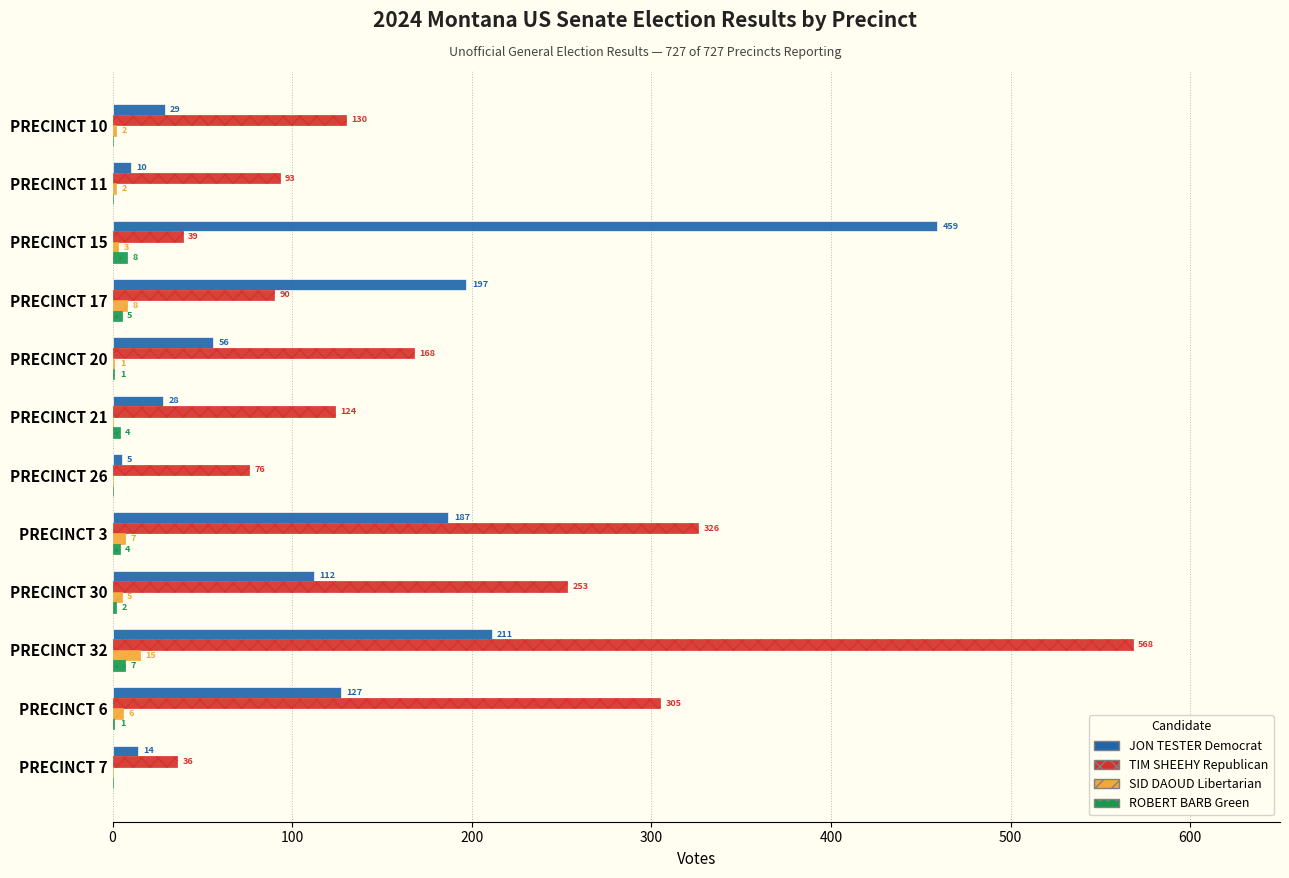

What is the total value across all series at PRECINCT 26?

81